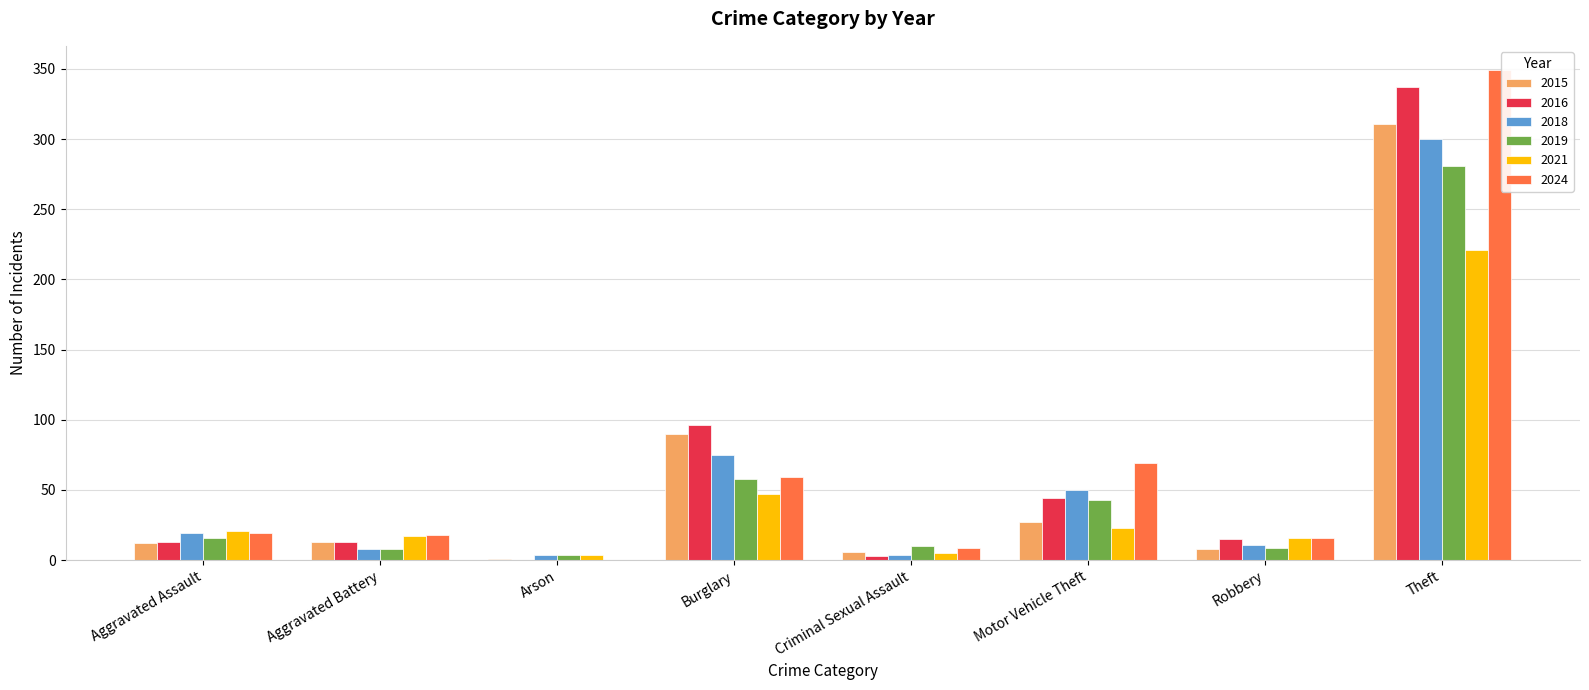

How many series are shown in this chart?

6